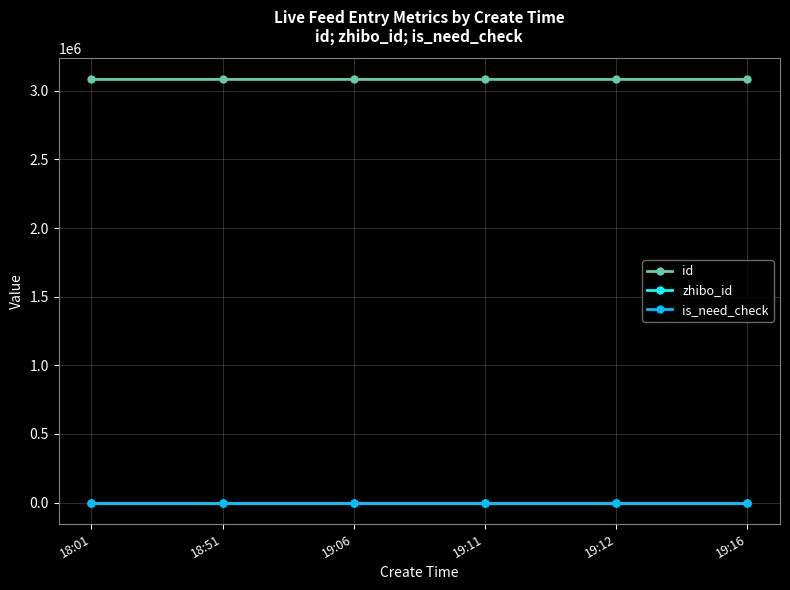

Which series has the largest total across all categories?

id